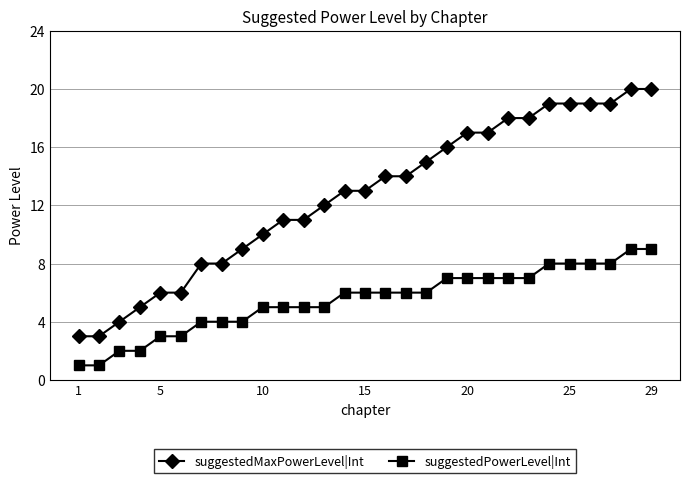

Which series has the largest total across all categories?

suggestedMaxPowerLevel|Int